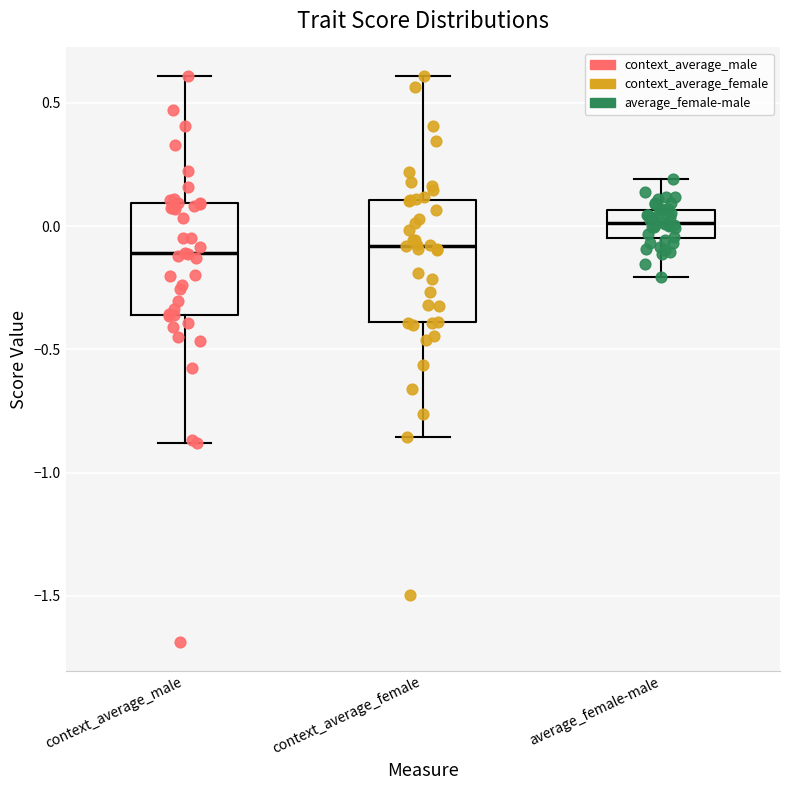

Where does the median line of the box for average_female-male sit on the y-axis? The values are not printed on the chart, so give them approximately, as read against the axis.

0.00